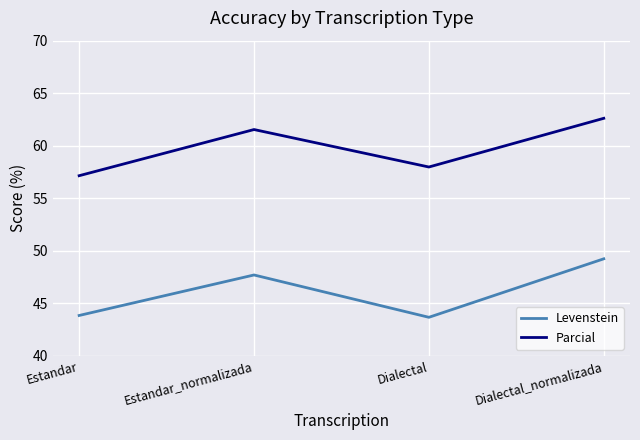

Count the number of data series in this chart.

2